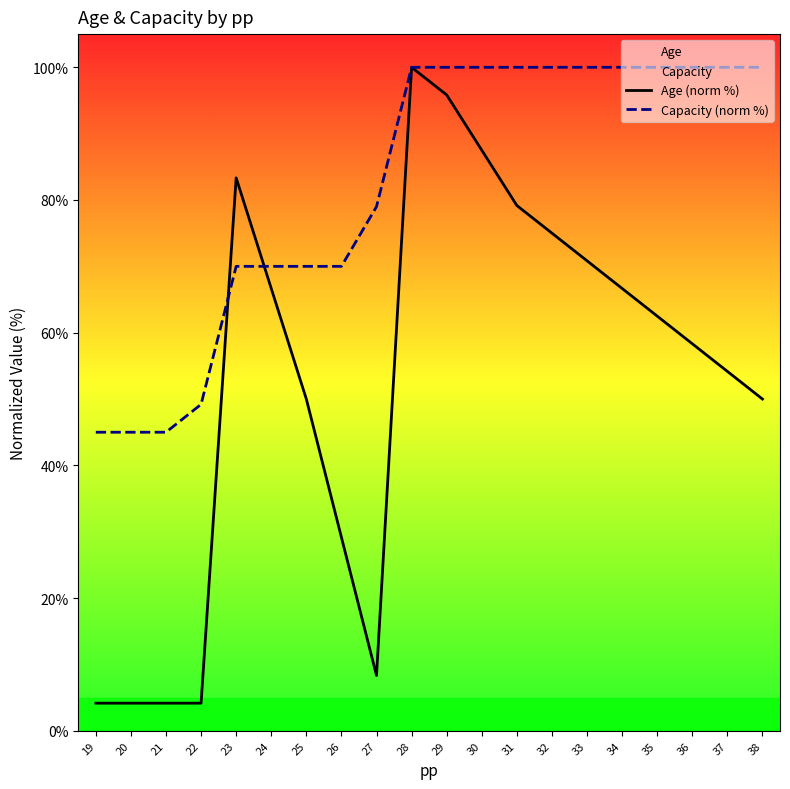

Where is Capacity (norm %) nearest to the value 72?

23